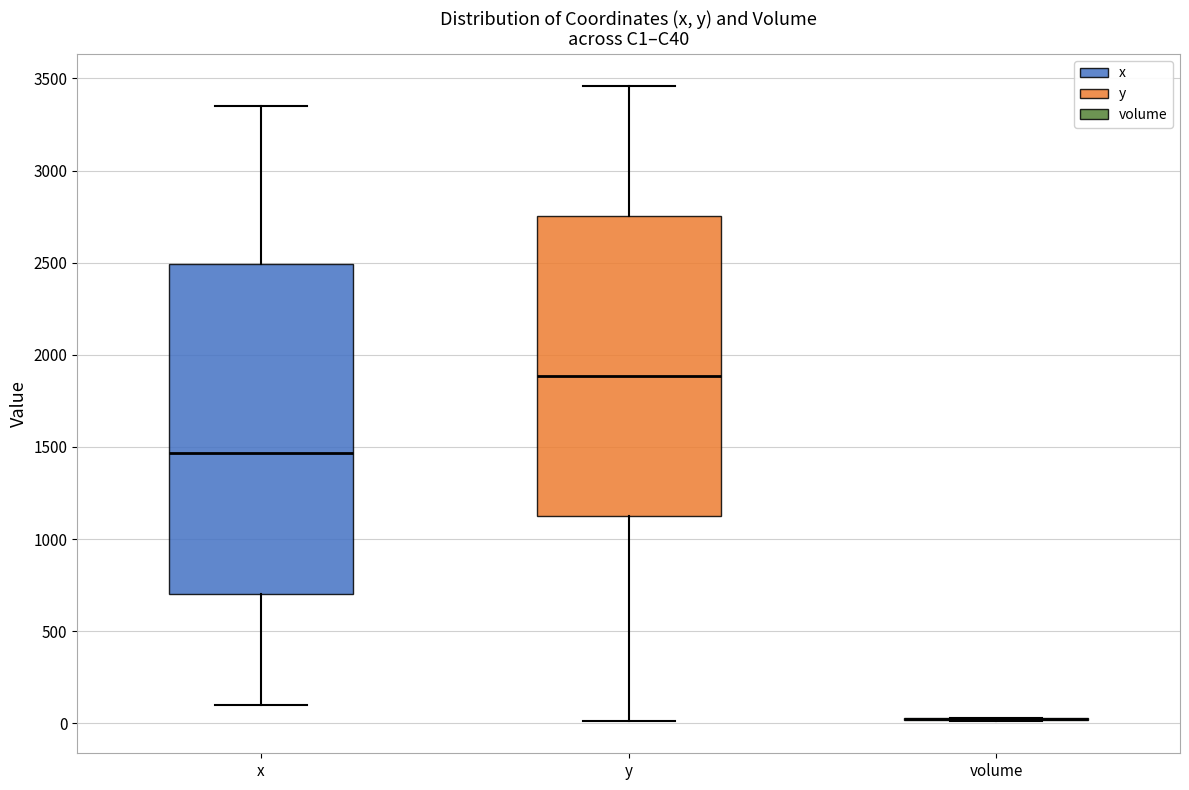

Reading left to right, read every box against the y-axis: the position of its median line, the range the box covers, and the ends of its whiskers. The values are not printed on the chart, so give them approximately, as read against the axis.

x: median 1450, box 700 to 2500, whiskers 100 to 3350
y: median 1900, box 1100 to 2750, whiskers 0 to 3450
volume: box collapsed to a line at 0, whiskers 0 to 50